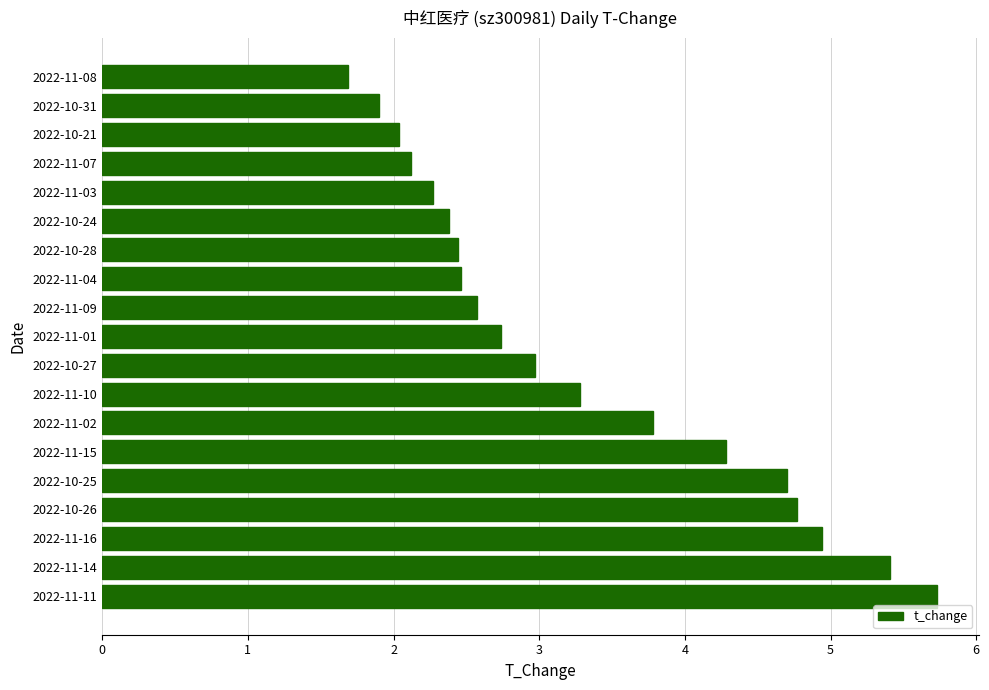

What is the average value?

3.3